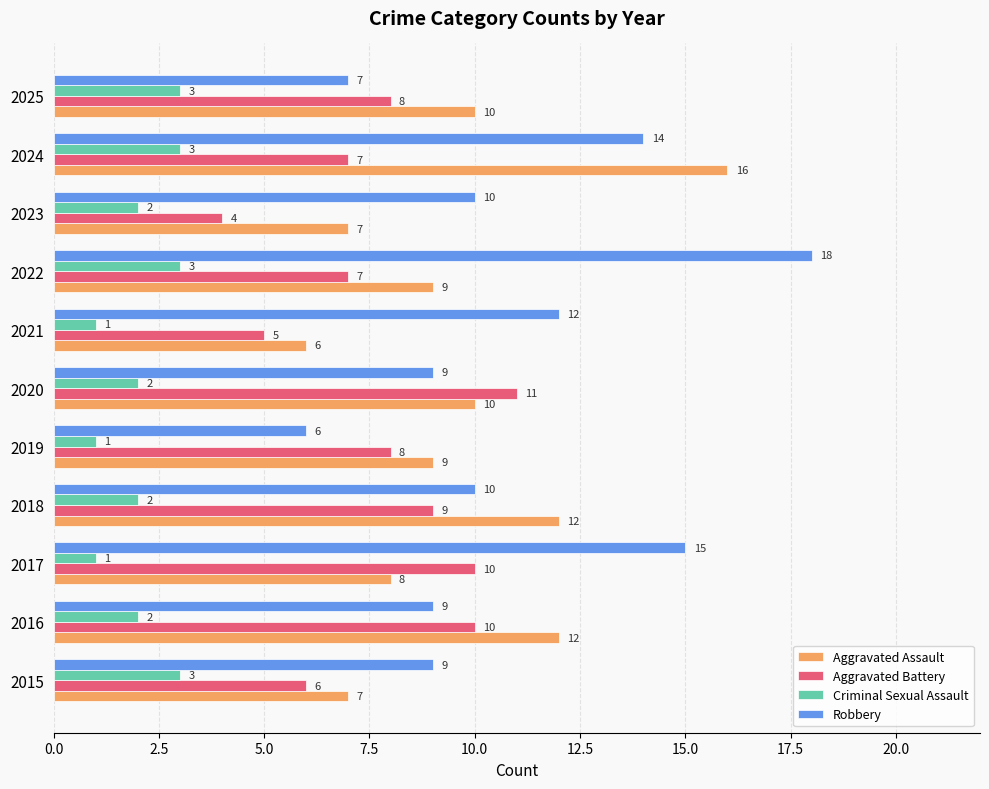

What is the maximum value shown in the chart?

18